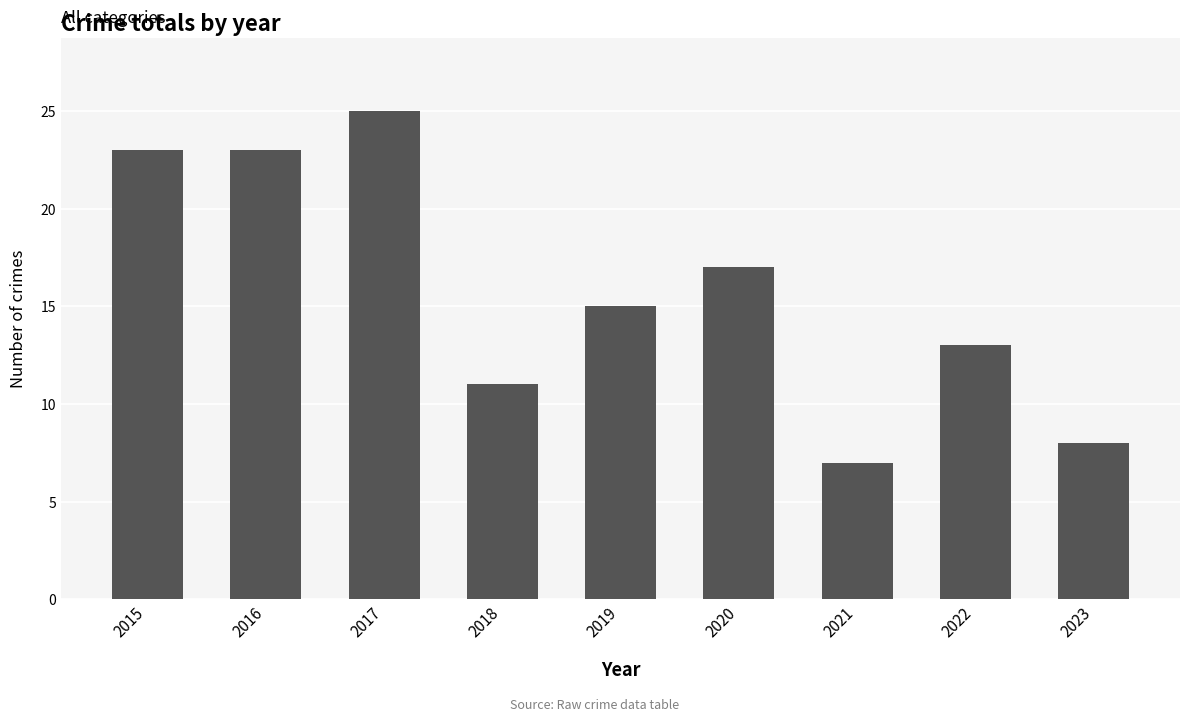

What value does the data have at 2023, to the nearest 5?

10